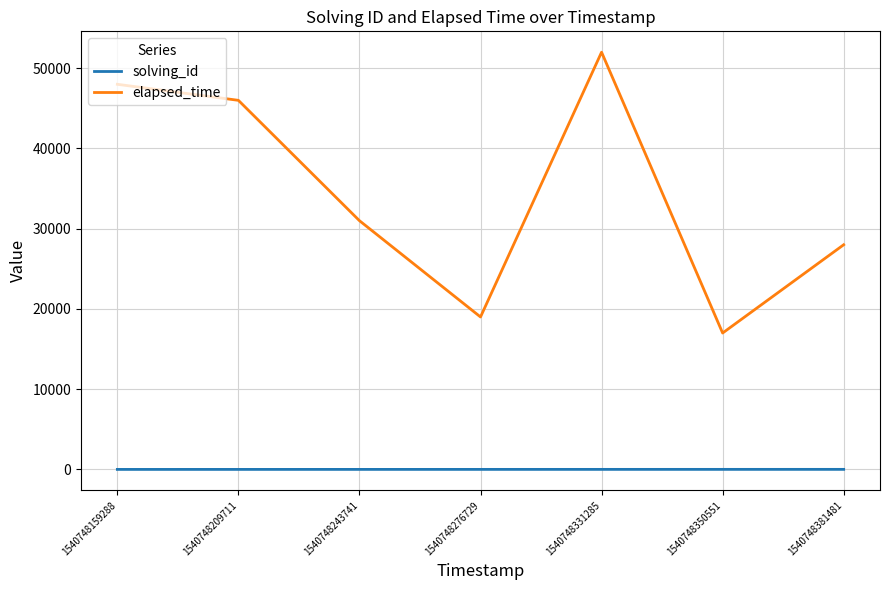

What is the total value across all series at 1540748331285?

52005